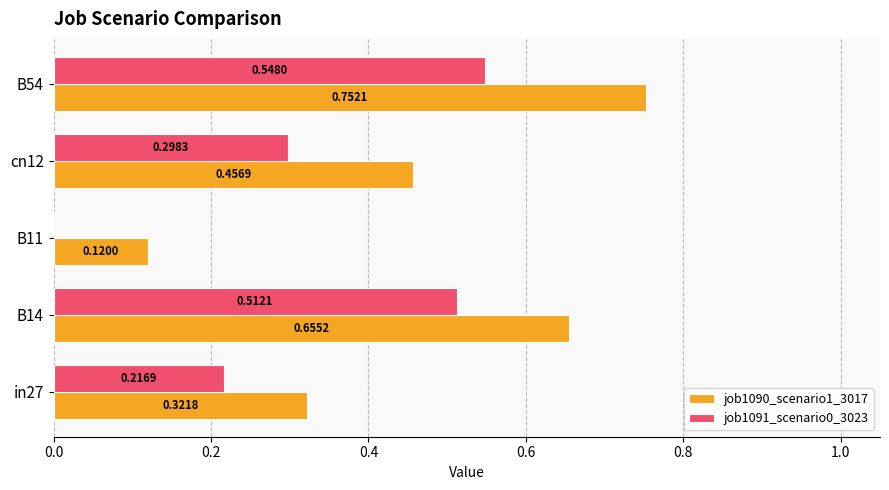

How many categories are shown in the chart?

5